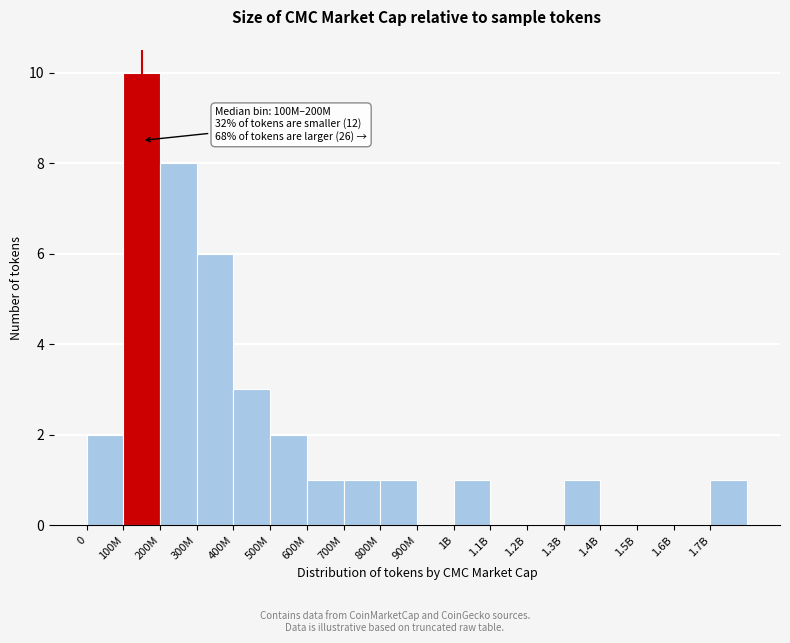

Reading right to left, what are all the values shown in this chart?

1.7B=1	1.6B=0	1.5B=0	1.4B=0	1.3B=1	1.2B=0	1.1B=0	1B=1	900M=0	800M=1	700M=1	600M=1	500M=2	400M=3	300M=6	200M=8	100M=10	0=2